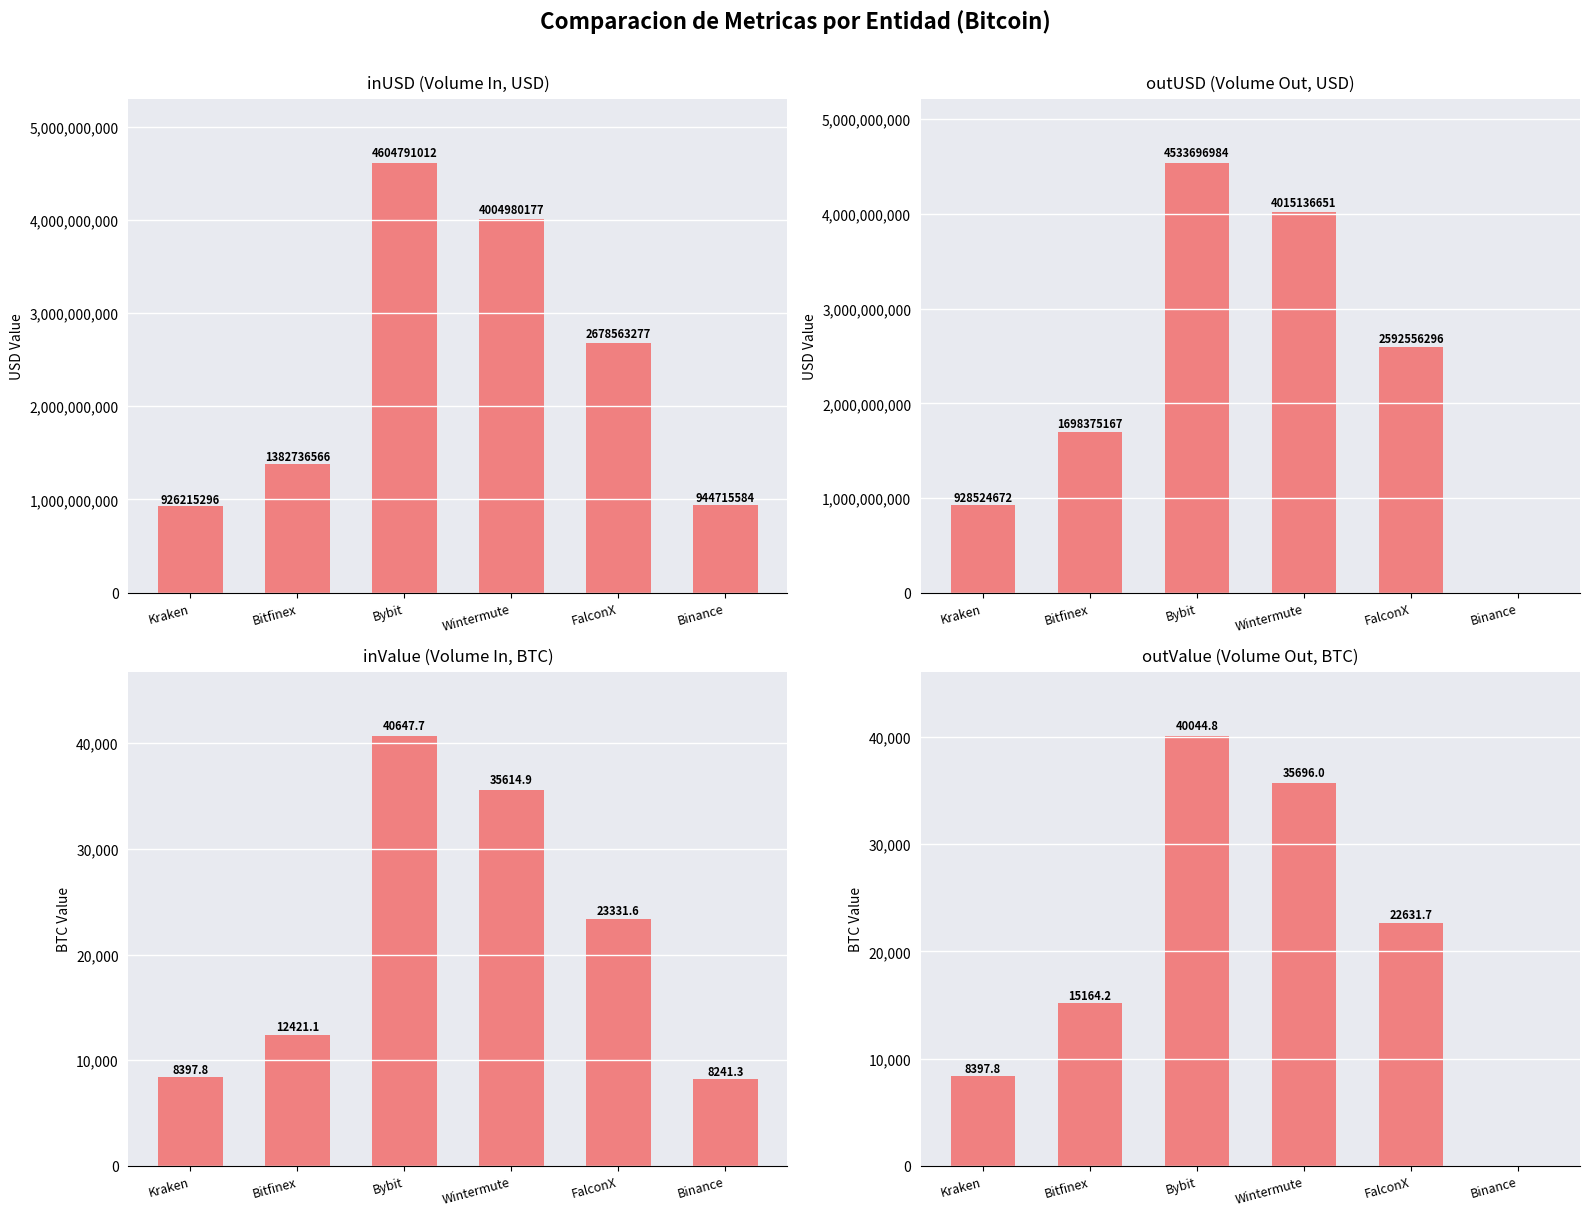

Reading right to left, extract all data points from this chart.

inUSD (Volume In, USD): 944715584.0	2678563277.4	4004980177.3	4604791011.8	1382736565.5	926215296.0
outUSD (Volume Out, USD): 0.0	2592556296.2	4015136650.6	4533696984.2	1698375167.1	928524672.0
inValue (Volume In, BTC): 8241.3	23331.6	35614.9	40647.7	12421.1	8397.8
outValue (Volume Out, BTC): 0.0	22631.7	35696.0	40044.8	15164.2	8397.8